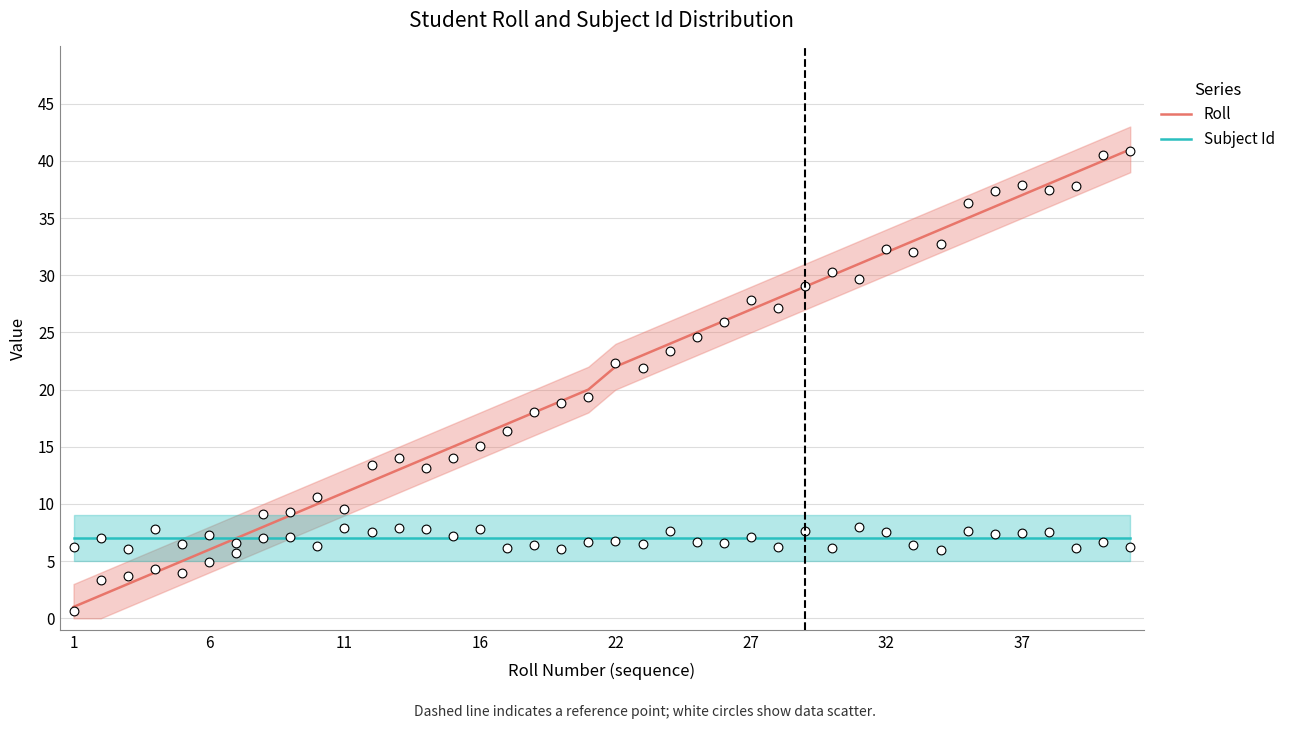

Which series has the largest total across all categories?

Roll